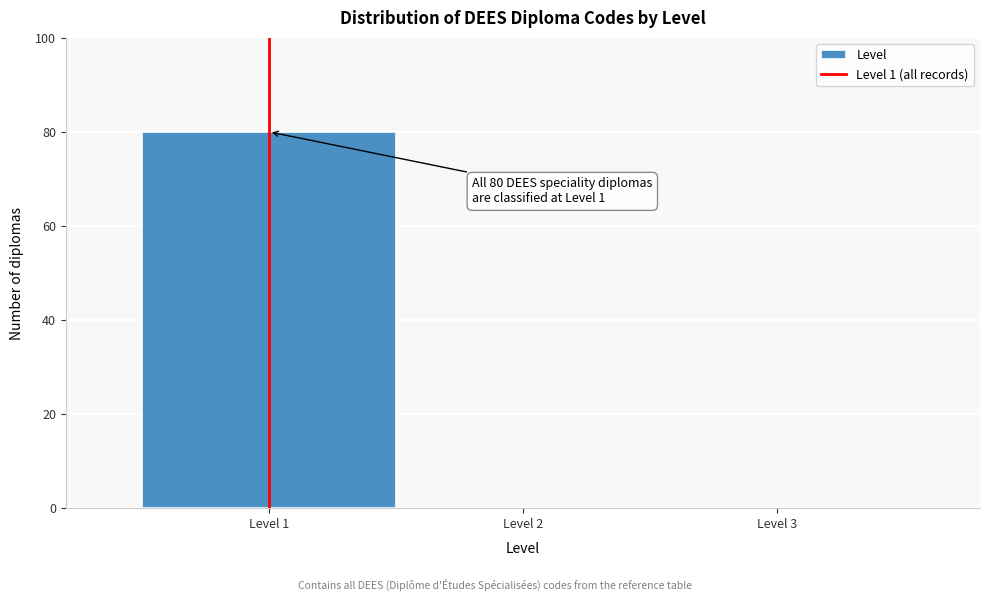

Which range on the x-axis has the tallest bar?

0.5 to 1.5